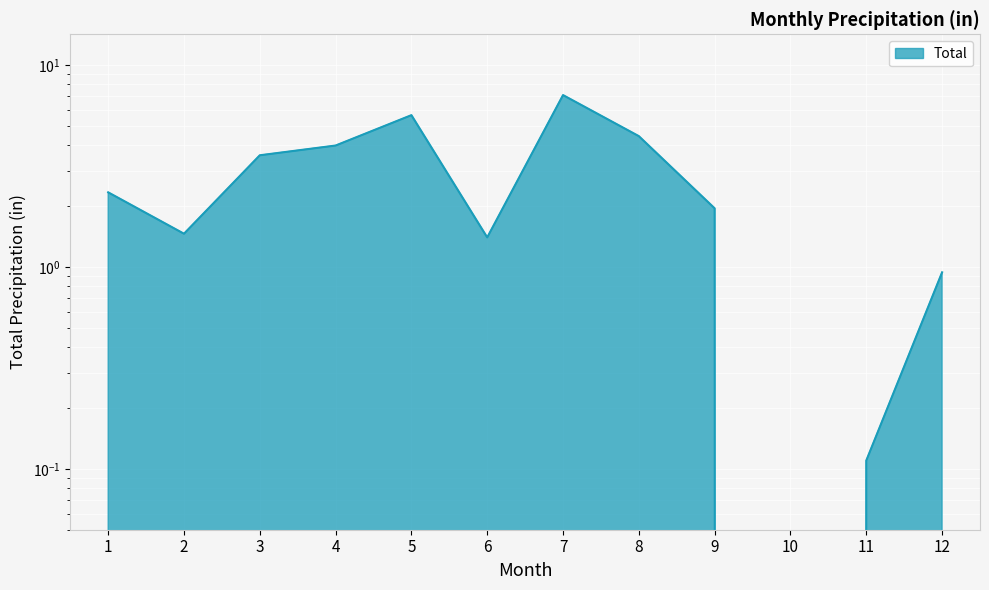

Which has a higher value, 1 or 7?

7